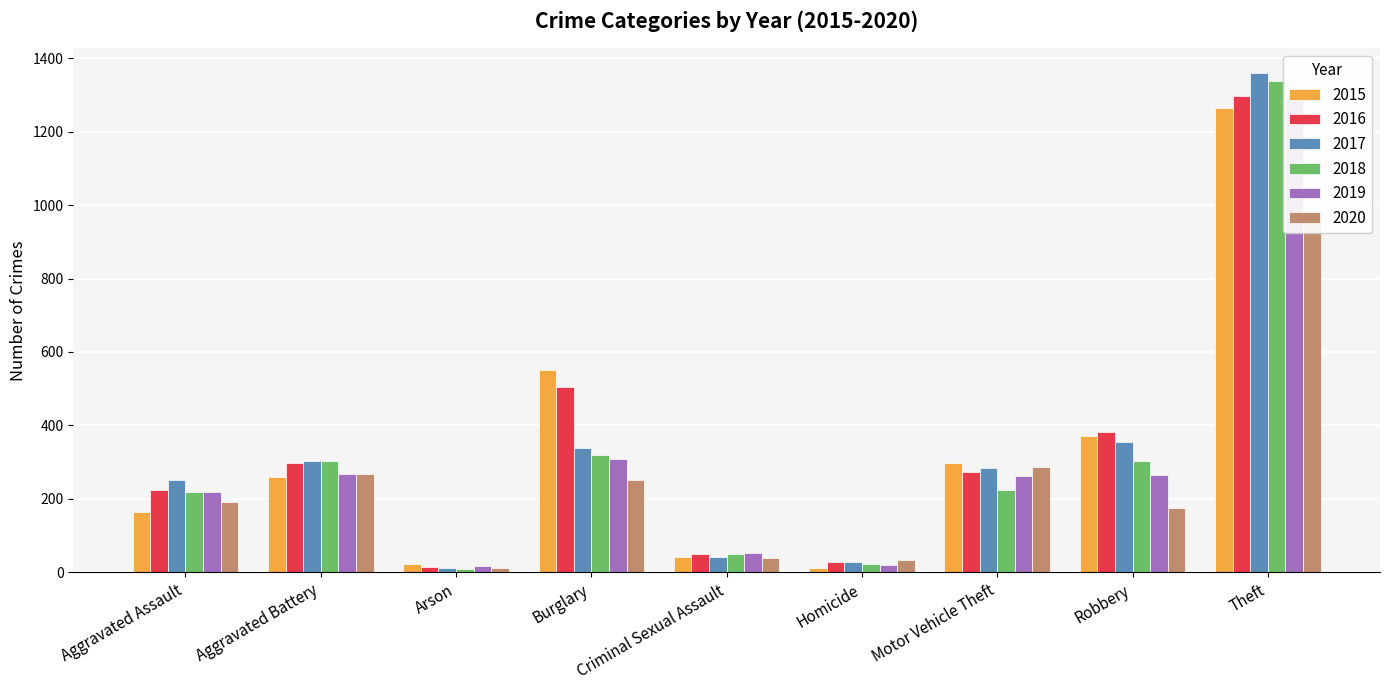

What position from the right is Aggravated Battery?

8